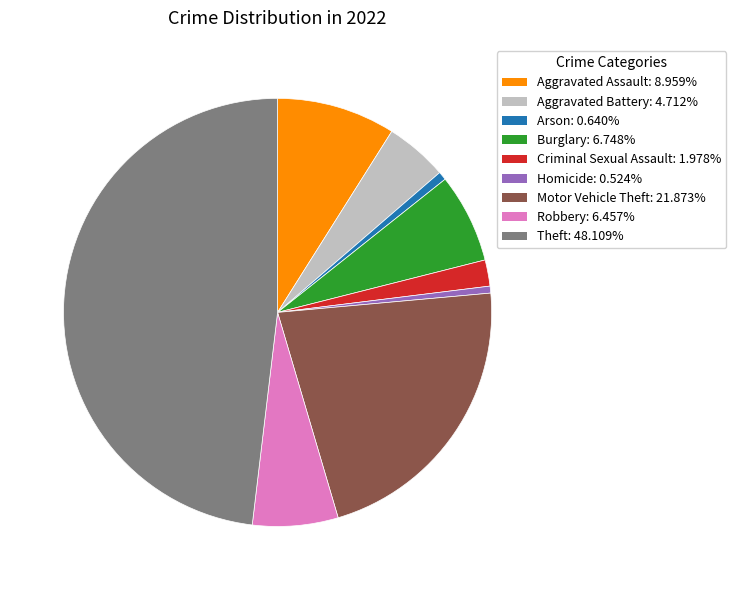

Count the number of slices in the pie.

9